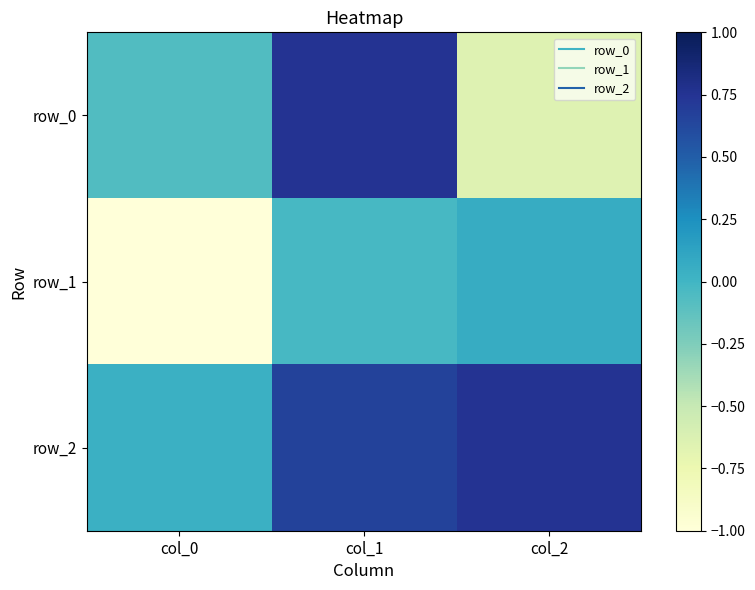

Between col_2 and col_1, which is larger?

col_1